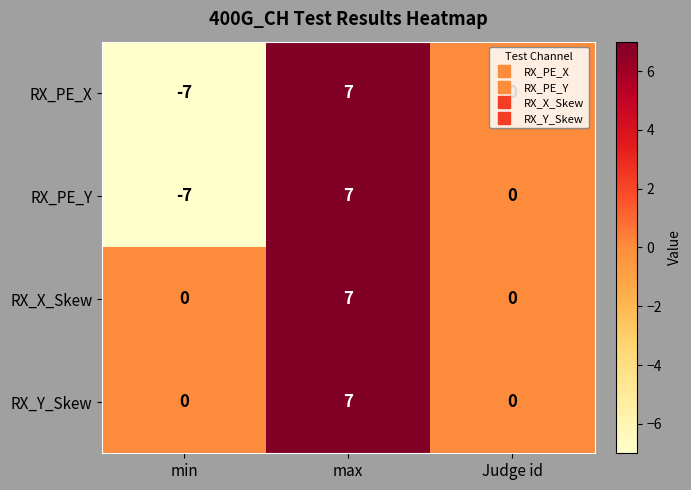

Is the value of RX_PE_Y at min greater than the value of RX_X_Skew at Judge id?

No